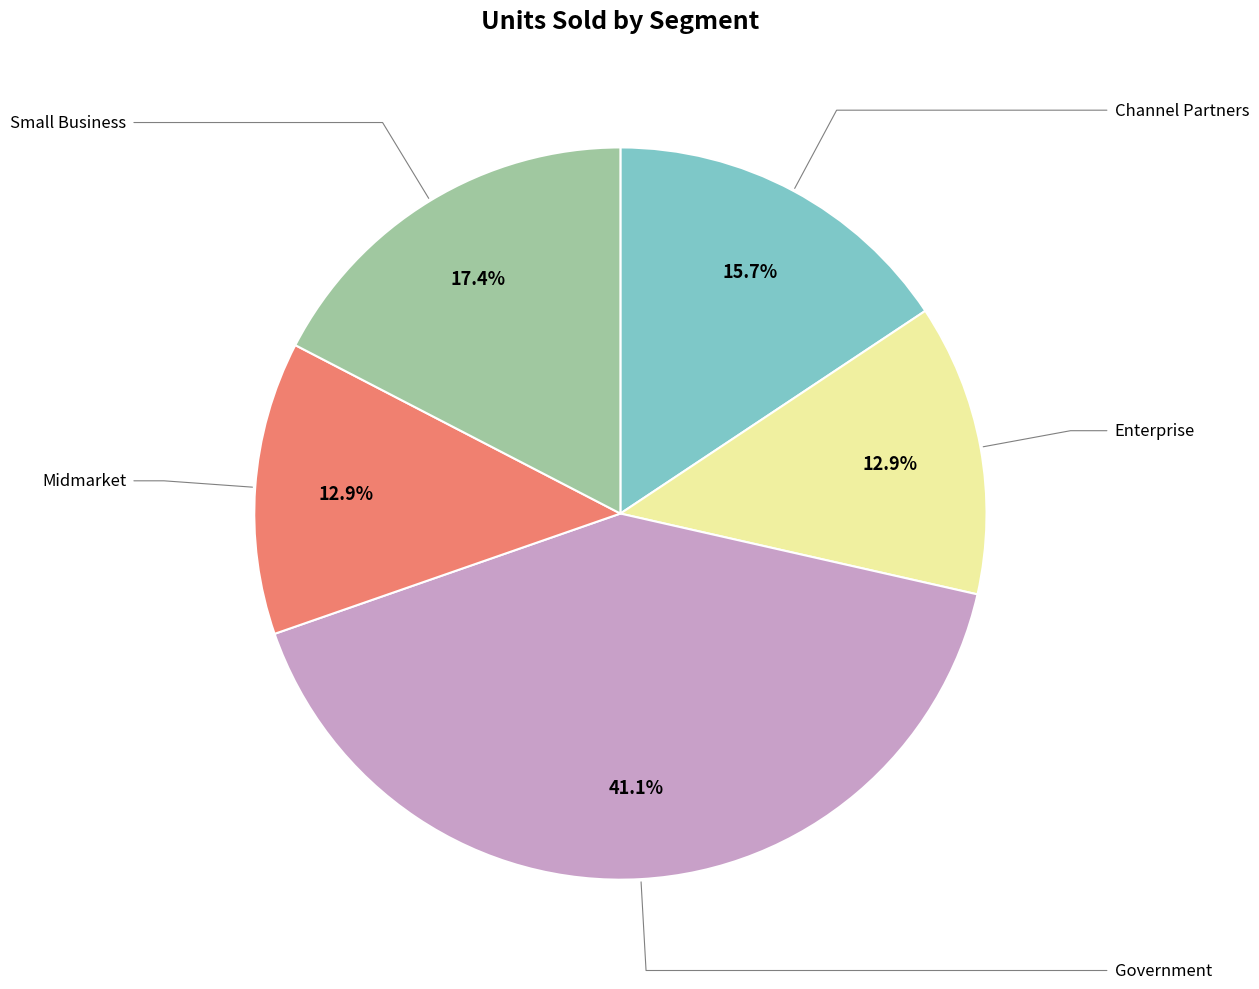

To the nearest percent, what is the average slice percentage?

20%